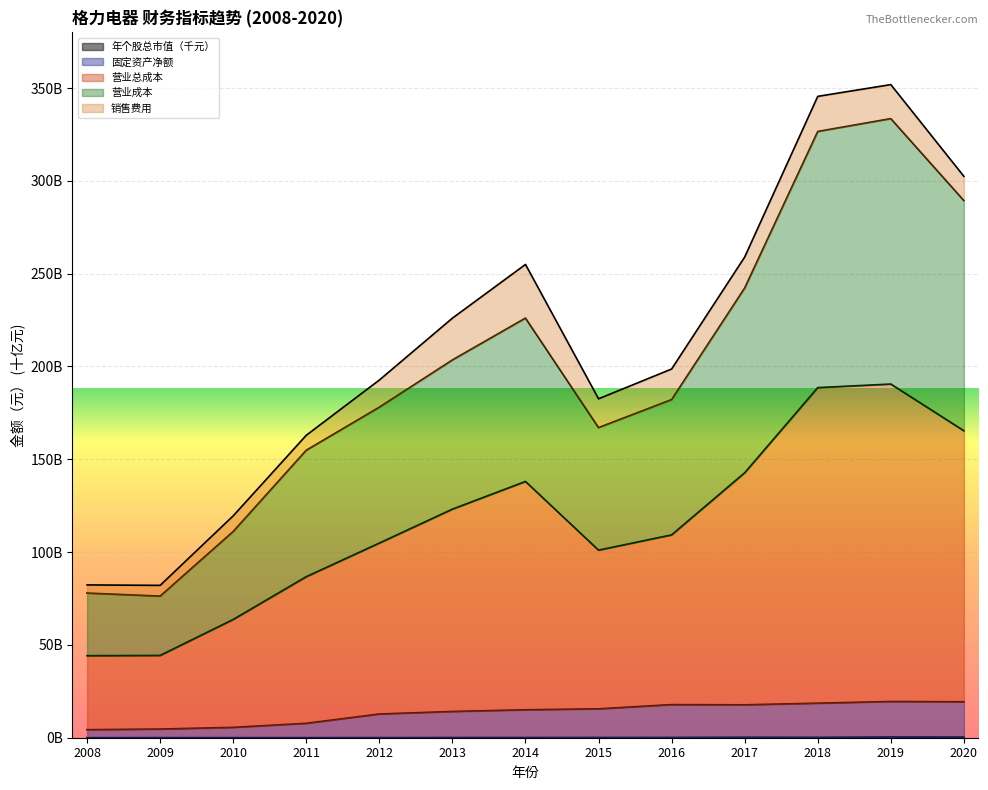

What is the value of the 年个股总市值（千元） point at the 13th from the left?

0.4